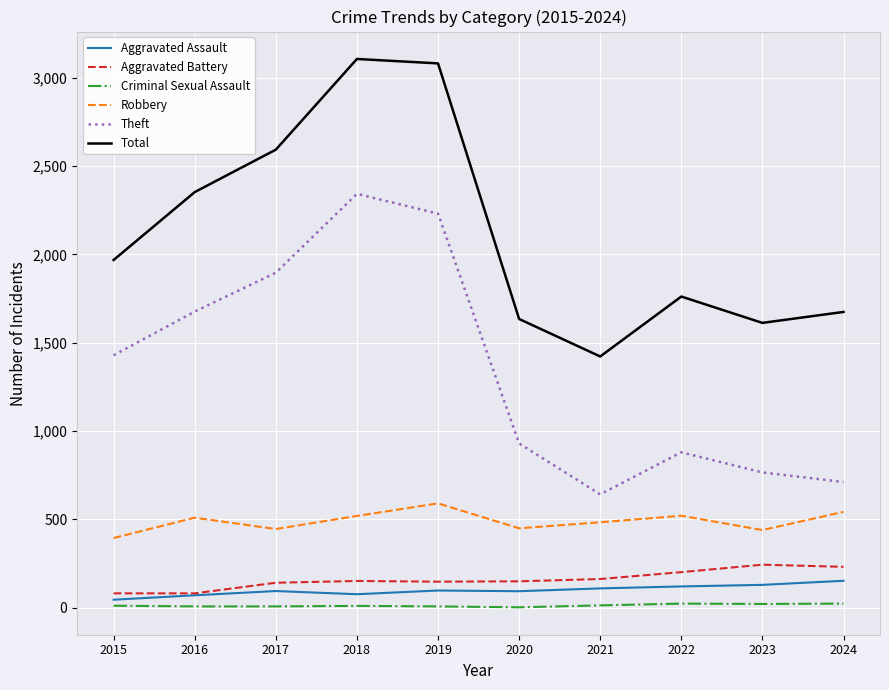

True or false: Criminal Sexual Assault and Aggravated Assault cross at least once.

False